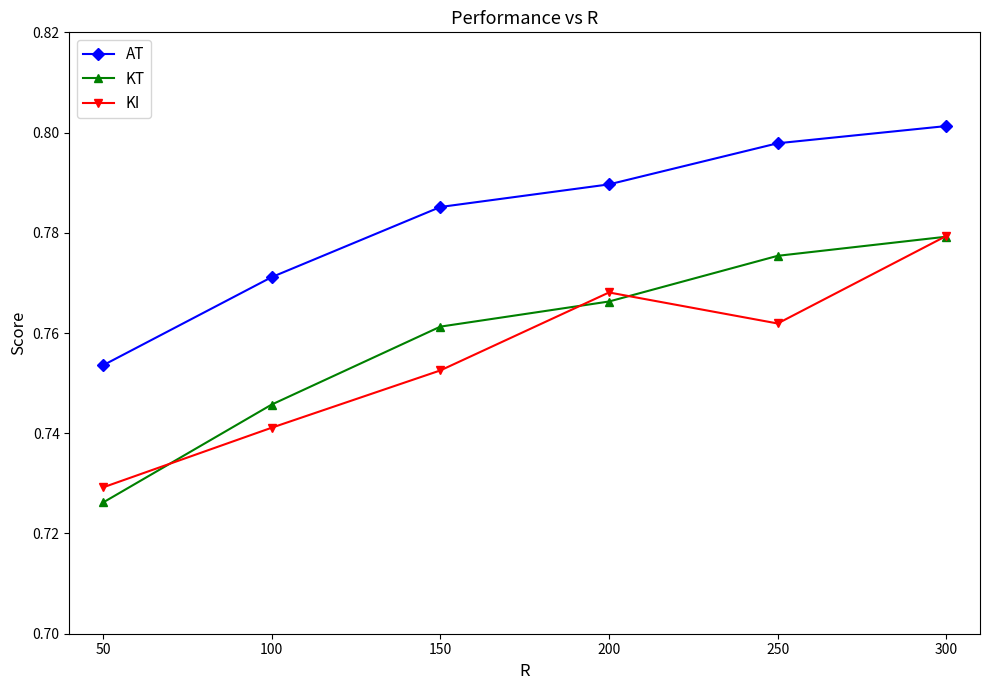

True or false: KI and AT cross at least once.

False